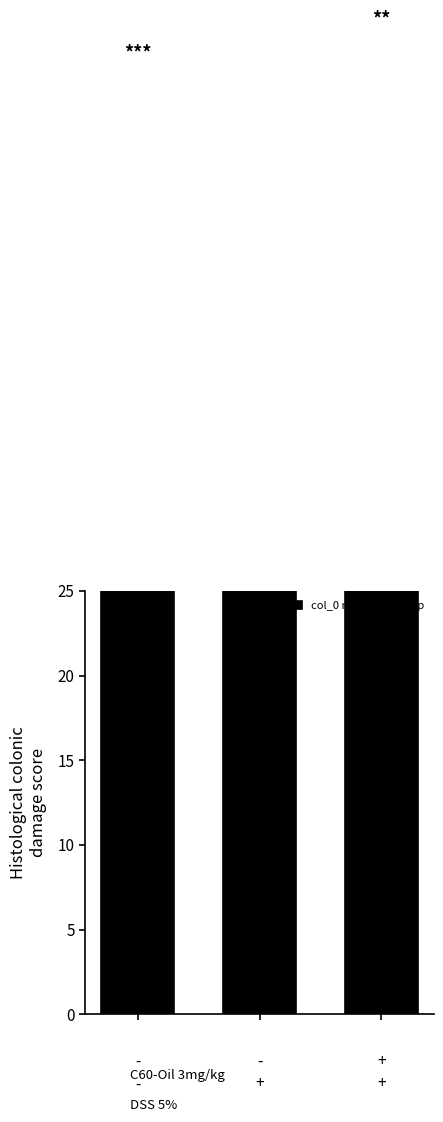

At which category does the chart reach its peak across all series?

2